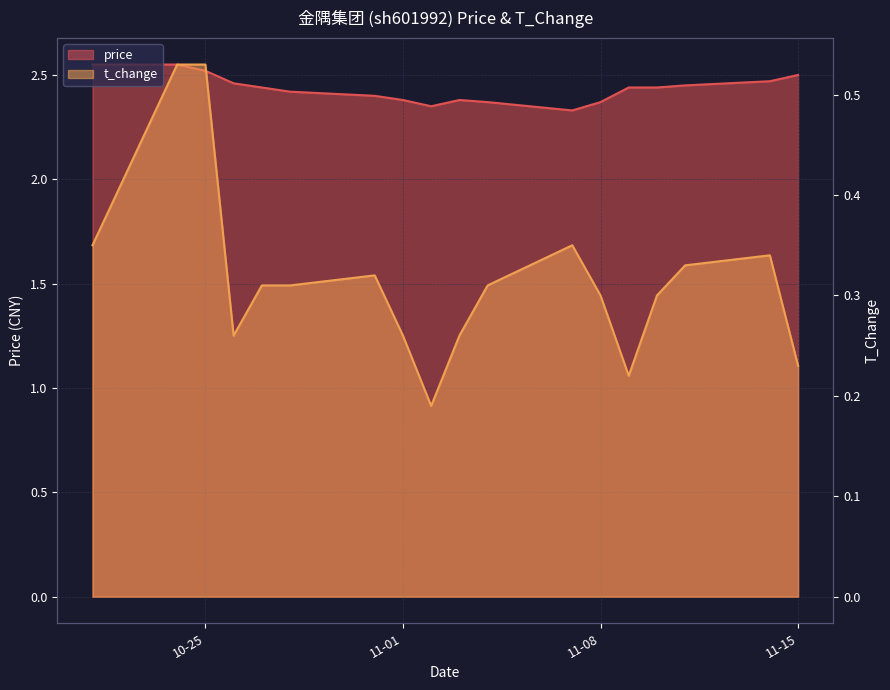

Which series has the largest range (max minus min)?

t_change